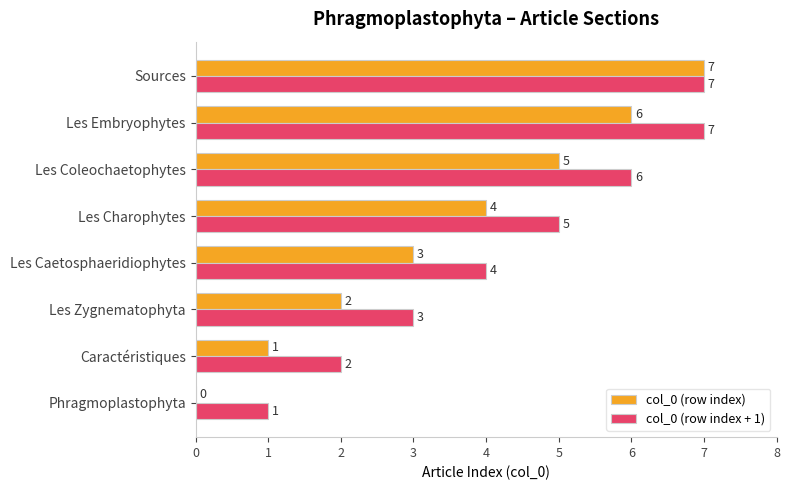

What is the sum of the col_0 (row index) values at Les Caetosphaeridiophytes and Caractéristiques?

4